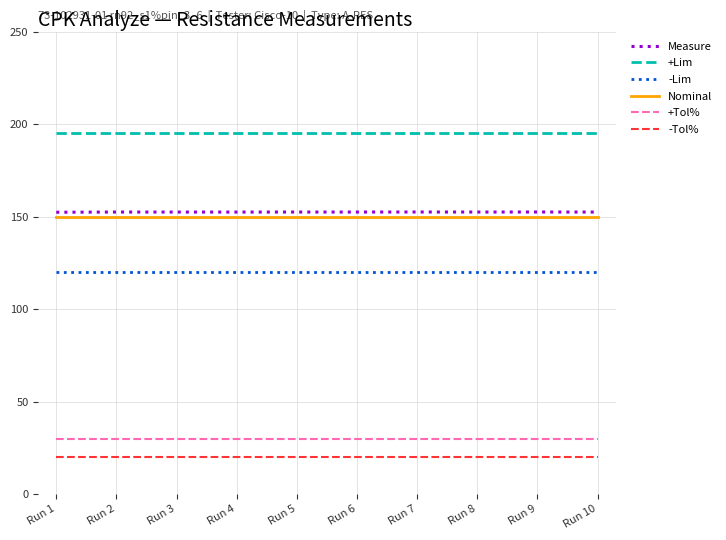

Is the value of -Lim at Run 1 greater than the value of Measure at Run 3?

No